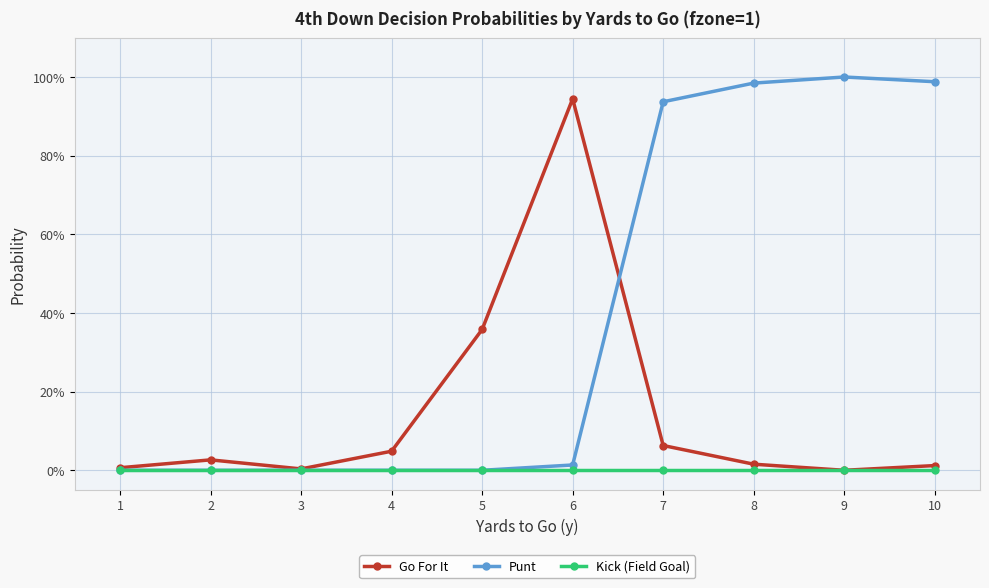

Does the chart have visible grid lines?

Yes